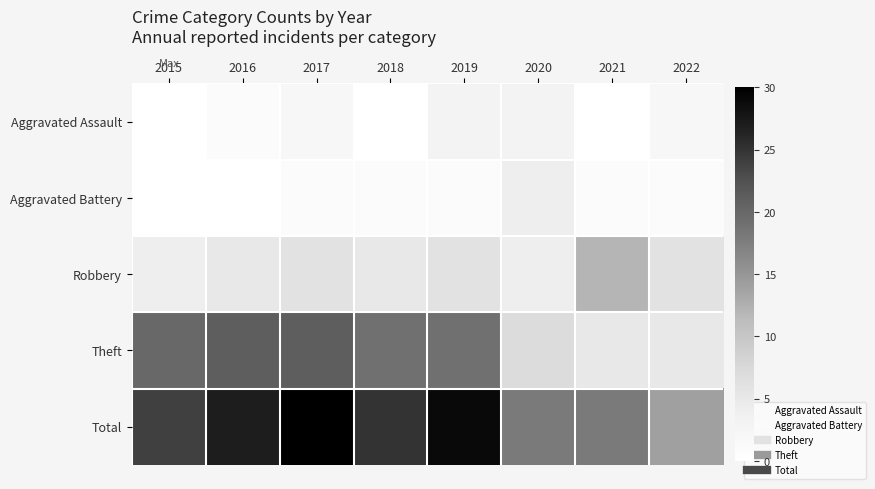

Reading left to right, list all the values displayed in this chart.

Aggravated Assault: 2015=0	2016=1	2017=2	2018=0	2019=3	2020=3	2021=0	2022=2
Aggravated Battery: 2015=0	2016=0	2017=1	2018=1	2019=1	2020=4	2021=1	2022=1
Robbery: 2015=4	2016=5	2017=6	2018=5	2019=6	2020=4	2021=12	2022=6
Theft: 2015=20	2016=21	2017=21	2018=19	2019=19	2020=7	2021=5	2022=5
Total: 2015=24	2016=27	2017=30	2018=25	2019=29	2020=18	2021=18	2022=14